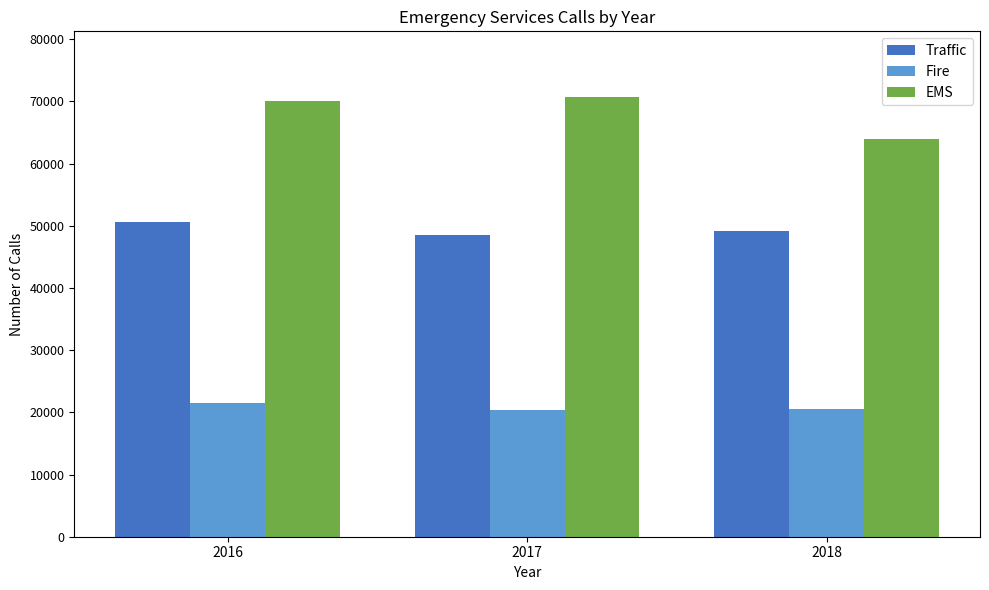

What is the difference between the maximum and minimum values in the EMS series?

6711